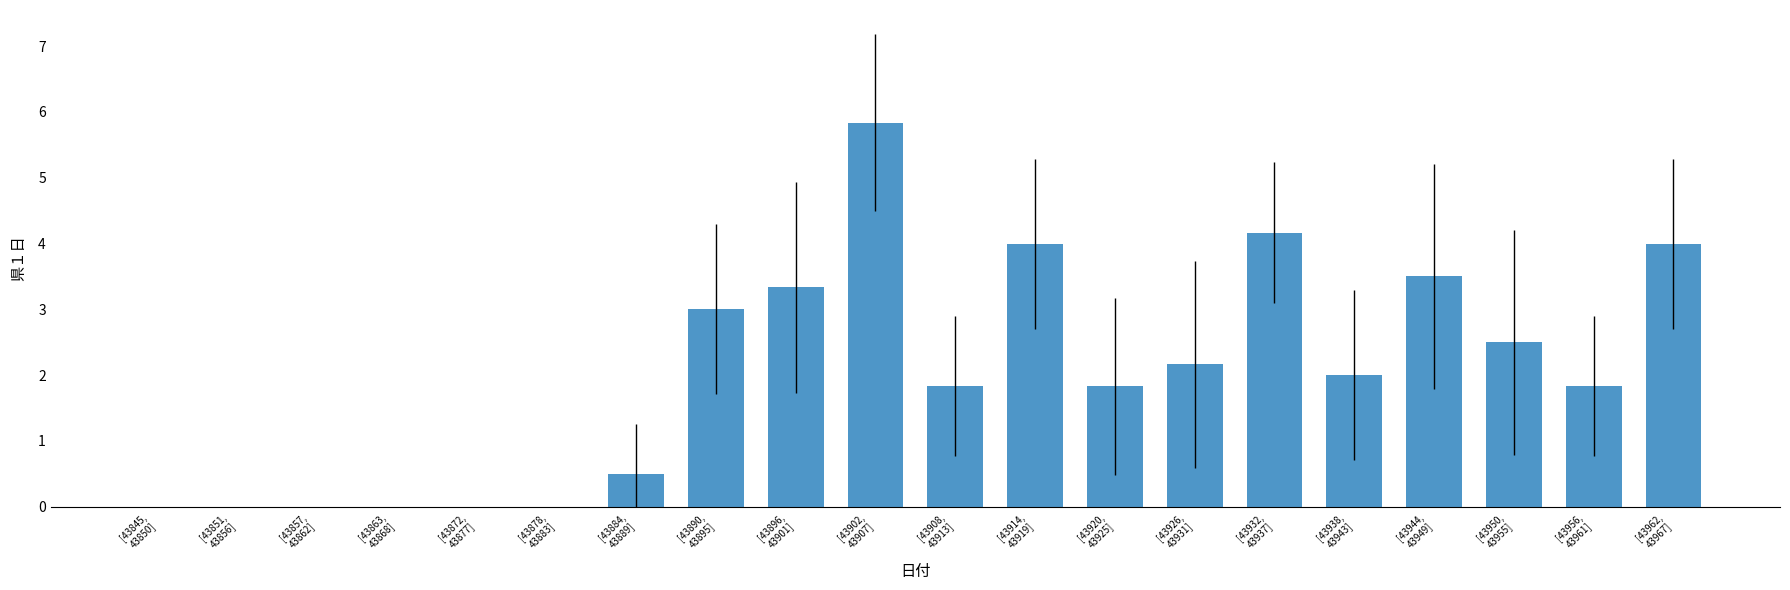

What is the maximum value shown in the chart?

5.8